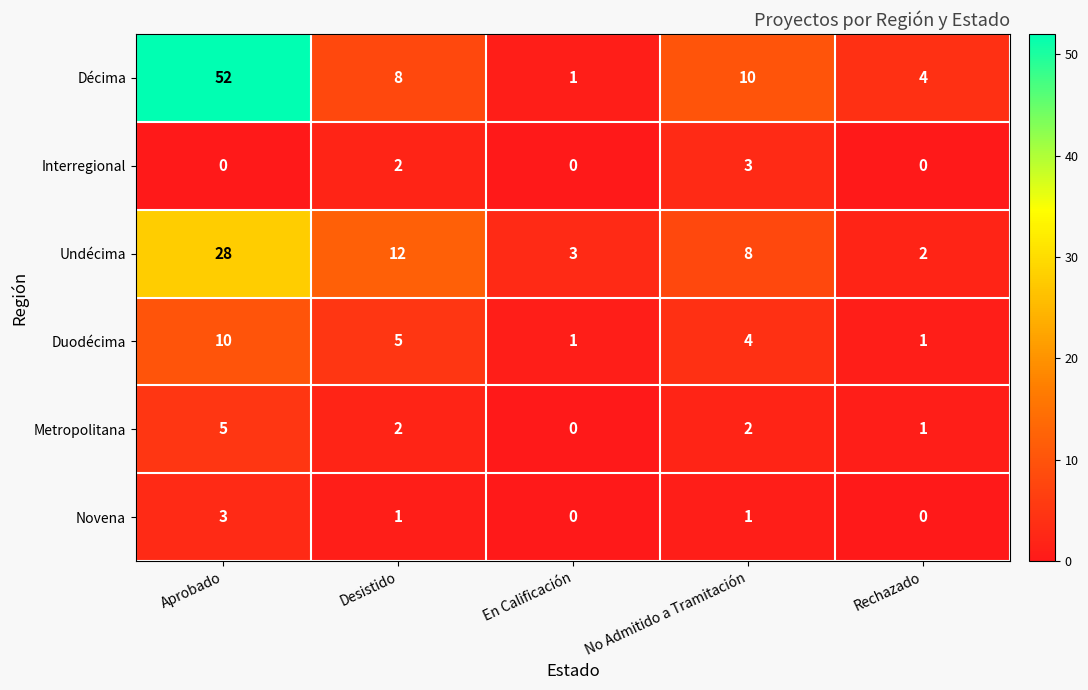

Which category has the highest value in the Undécima series?

Aprobado